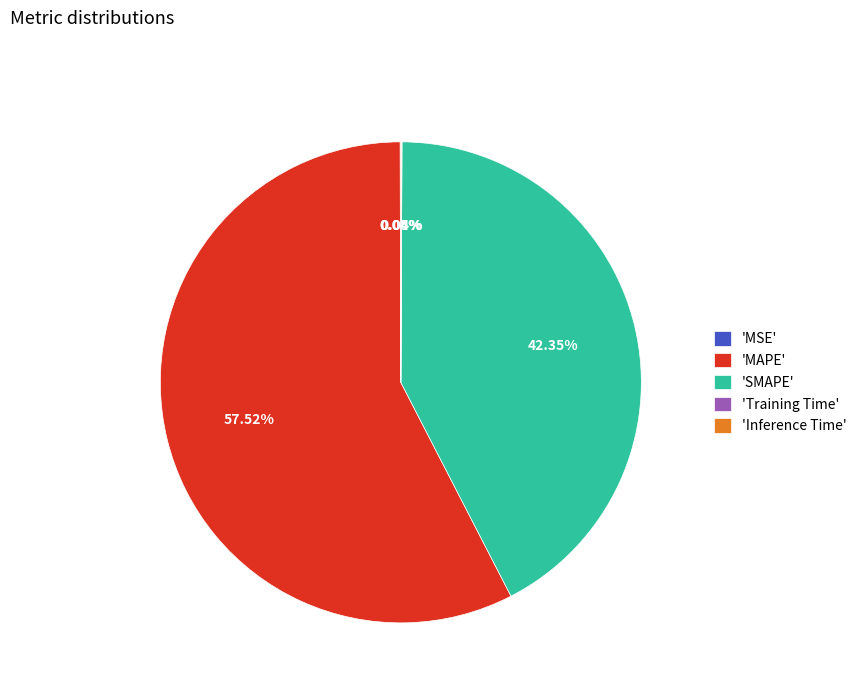

What is the largest slice in the pie chart?

'MAPE'